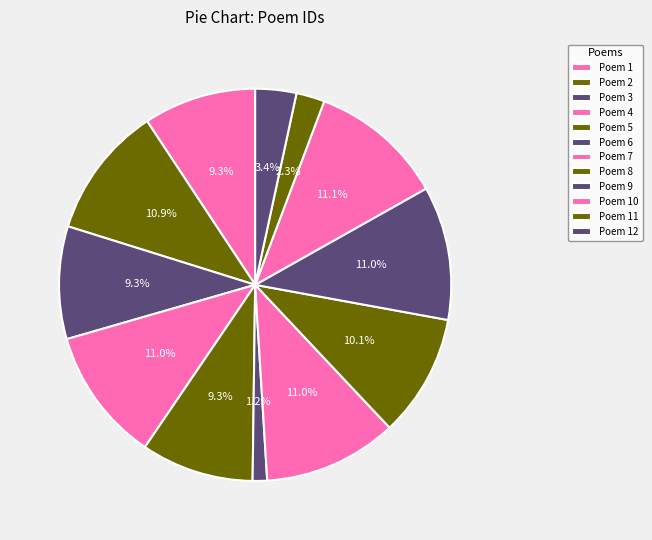

How many segments does this pie chart have?

12